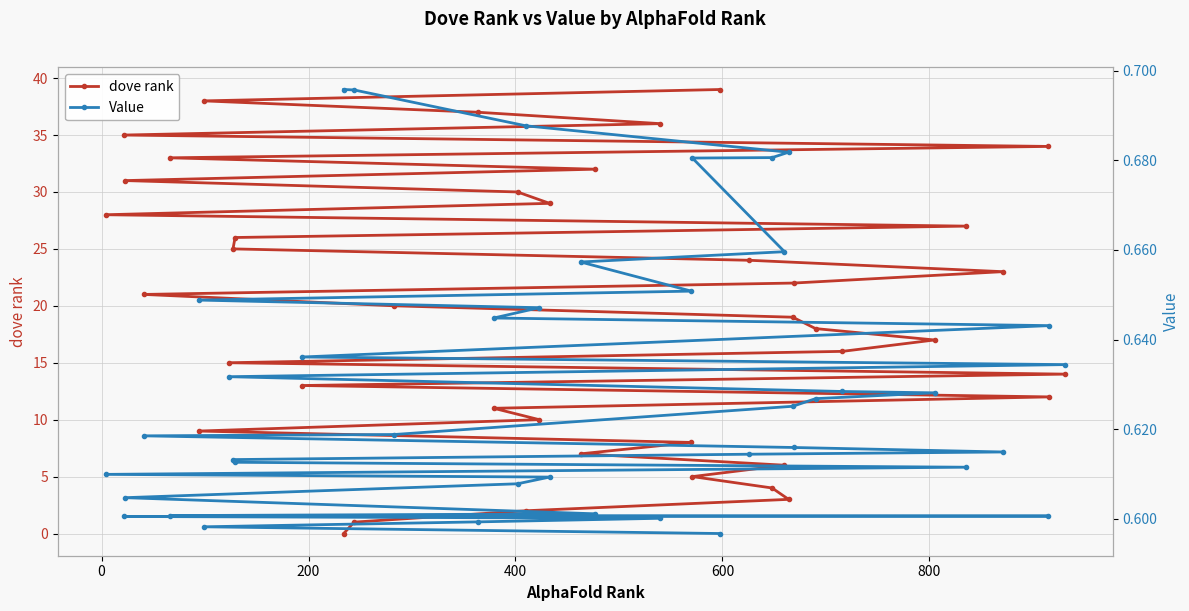

Reading left to right, extract all data points from this chart.

dove rank: 0.0	1.0	2.0	3.0	4.0	5.0	6.0	7.0	8.0	9.0	10.0	11.0	12.0	13.0	14.0	15.0	16.0	17.0	18.0	19.0	20.0	21.0	22.0	23.0	24.0	25.0	26.0	27.0	28.0	29.0	30.0	31.0	32.0	33.0	34.0	35.0	36.0	37.0	38.0	39.0
Value: 0.7	0.7	0.7	0.7	0.7	0.7	0.7	0.7	0.7	0.6	0.6	0.6	0.6	0.6	0.6	0.6	0.6	0.6	0.6	0.6	0.6	0.6	0.6	0.6	0.6	0.6	0.6	0.6	0.6	0.6	0.6	0.6	0.6	0.6	0.6	0.6	0.6	0.6	0.6	0.6